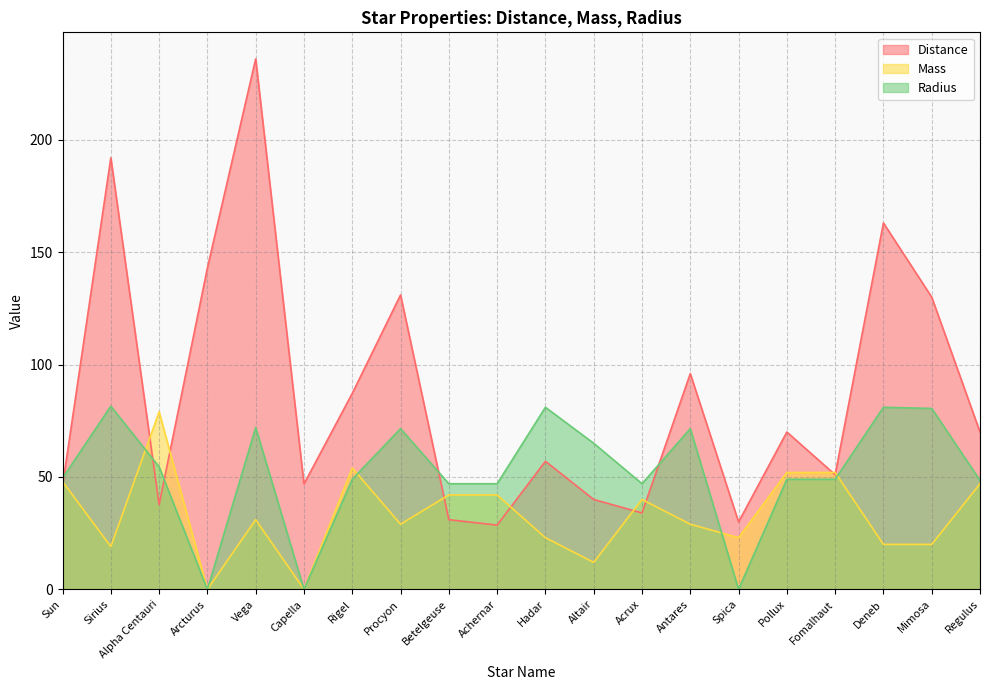

Where is the first local minimum for Mass?

Sirius